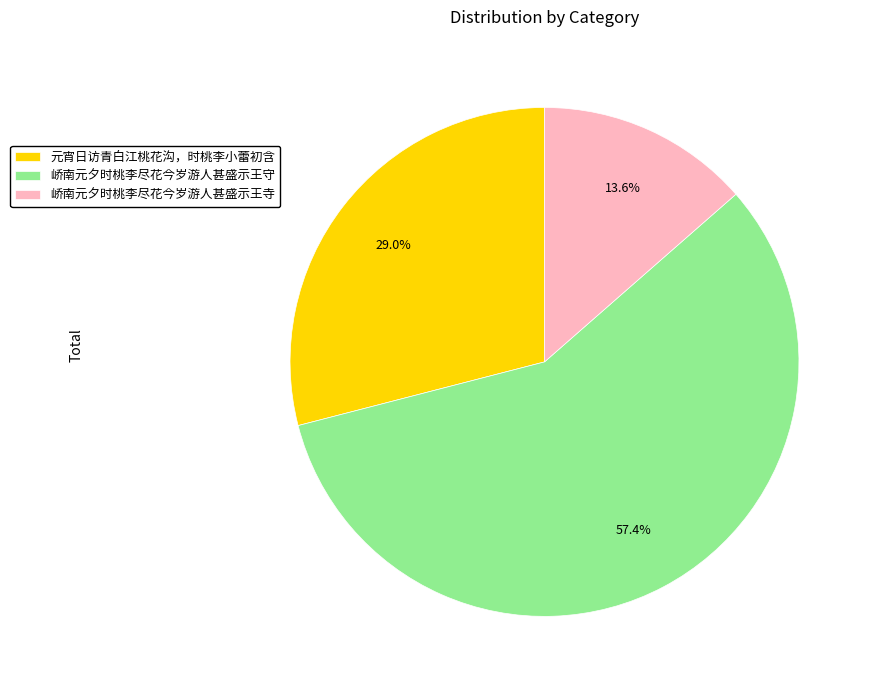

True or false: 峤南元夕时桃李尽花今岁游人甚盛示王寺 accounts for 14% of the total.

True